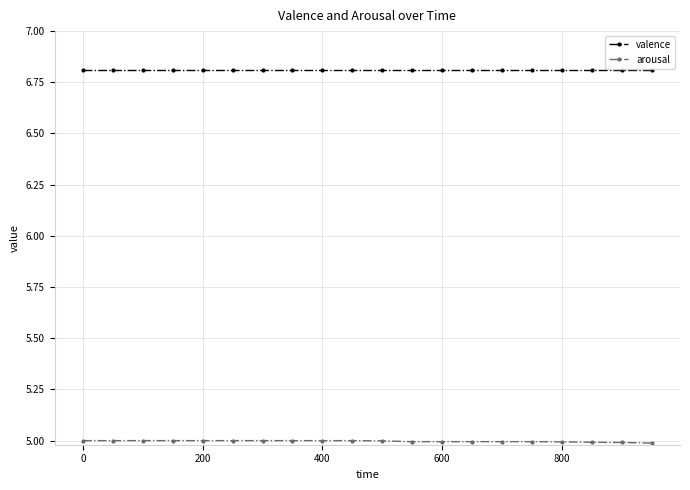

At how many categories does at least one series exceed 6?

20